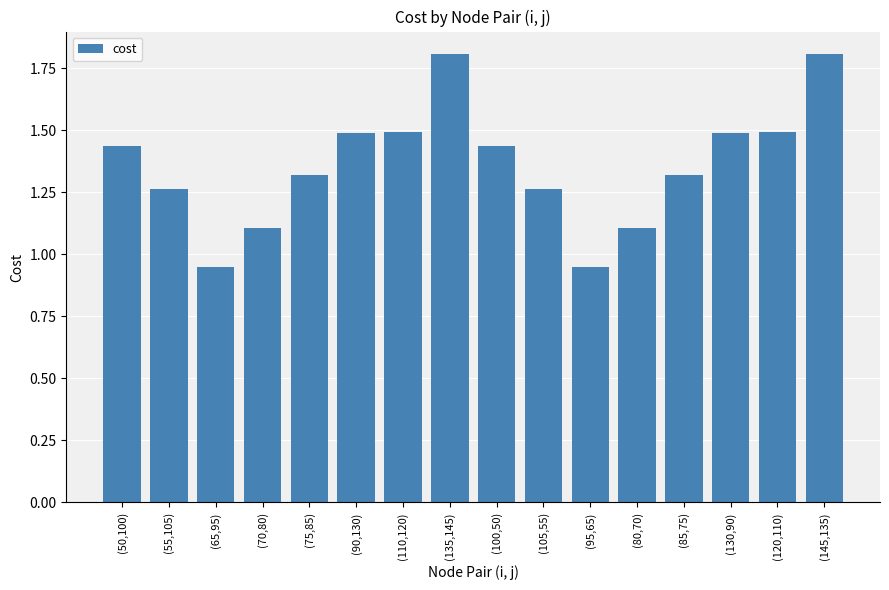

Between (85,75) and (110,120), which is larger?

(110,120)